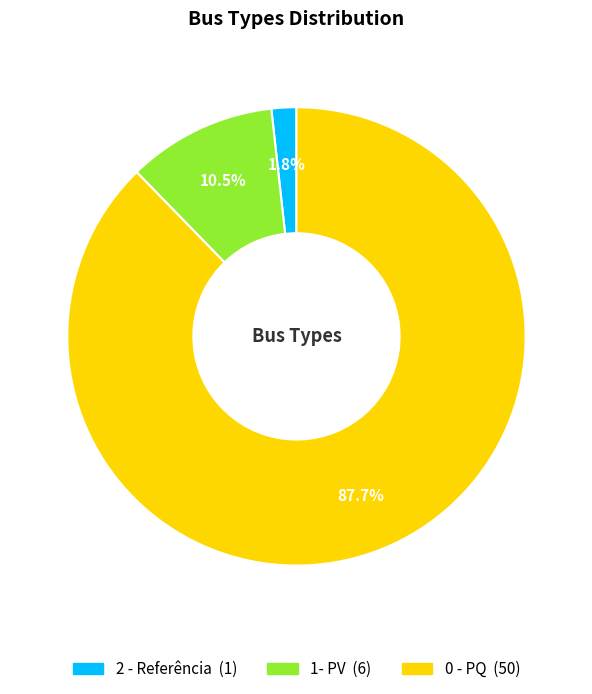

The 0 - PQ slice represents 79% of the pie. True or false?

False